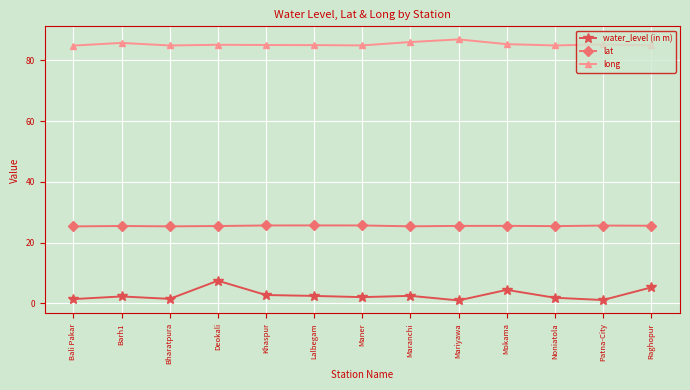

At Khaspur, list the series in order from smallest to largest.

water_level (in m), lat, long